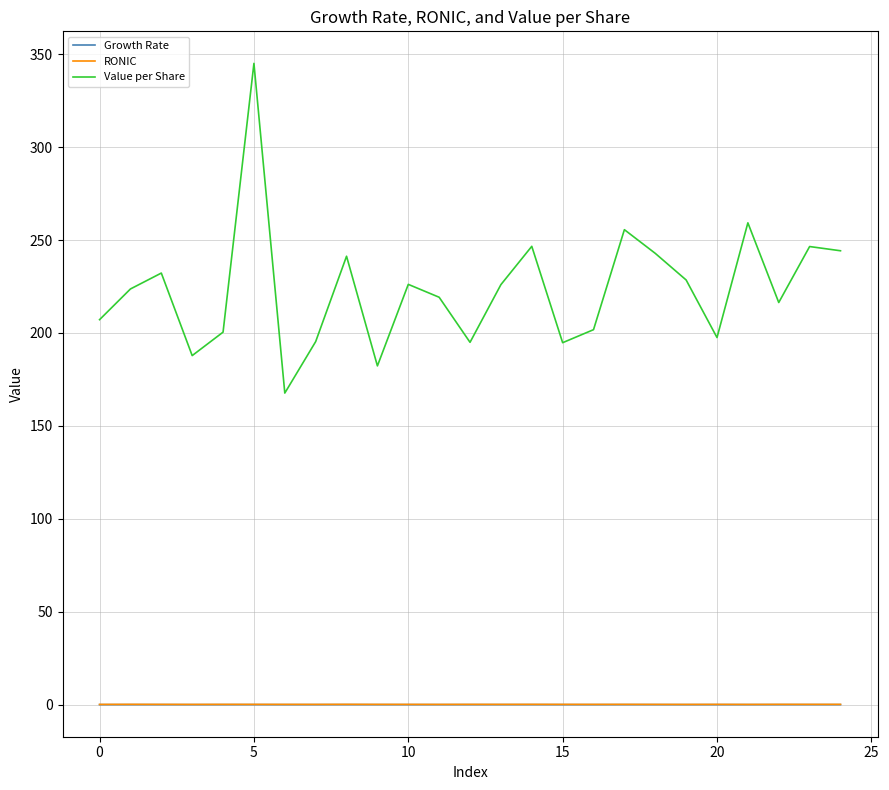

What is the maximum value for Value per Share?

345.1